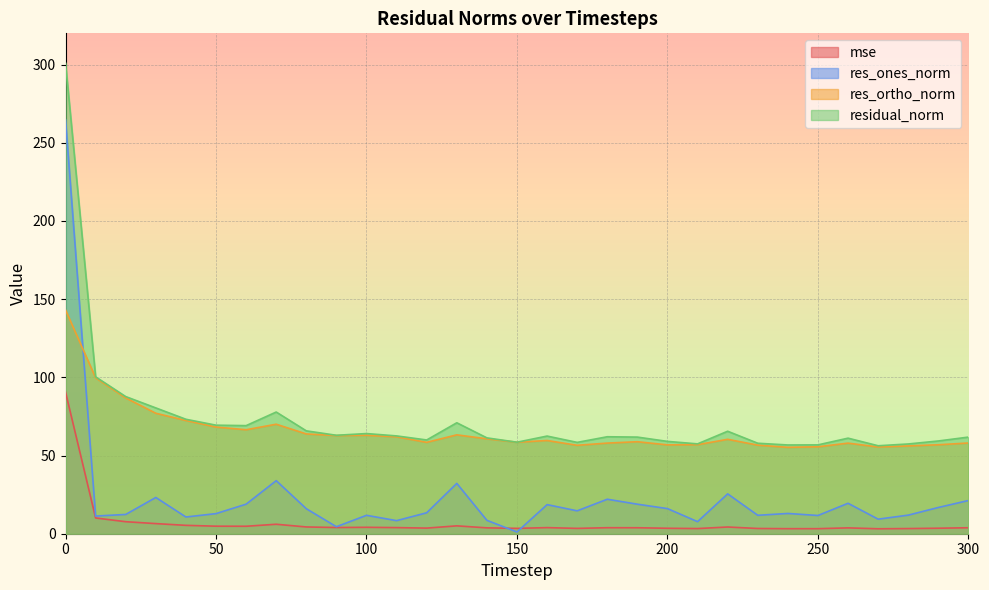

Which has a higher value, 100 or 290?

100